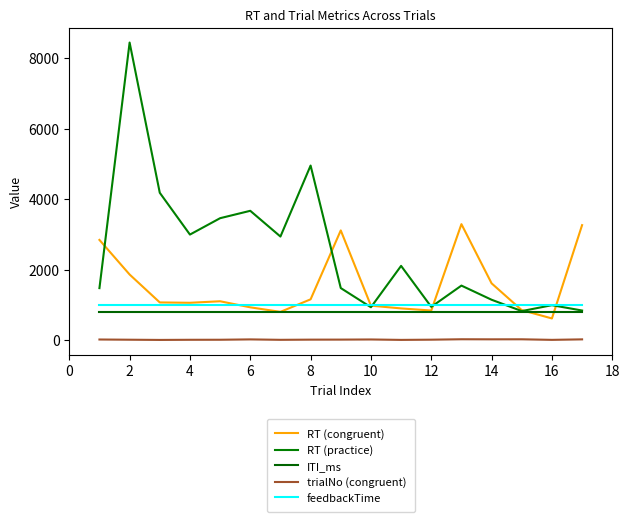

What is the difference between the maximum and minimum values in the trialNo (congruent) series?

19